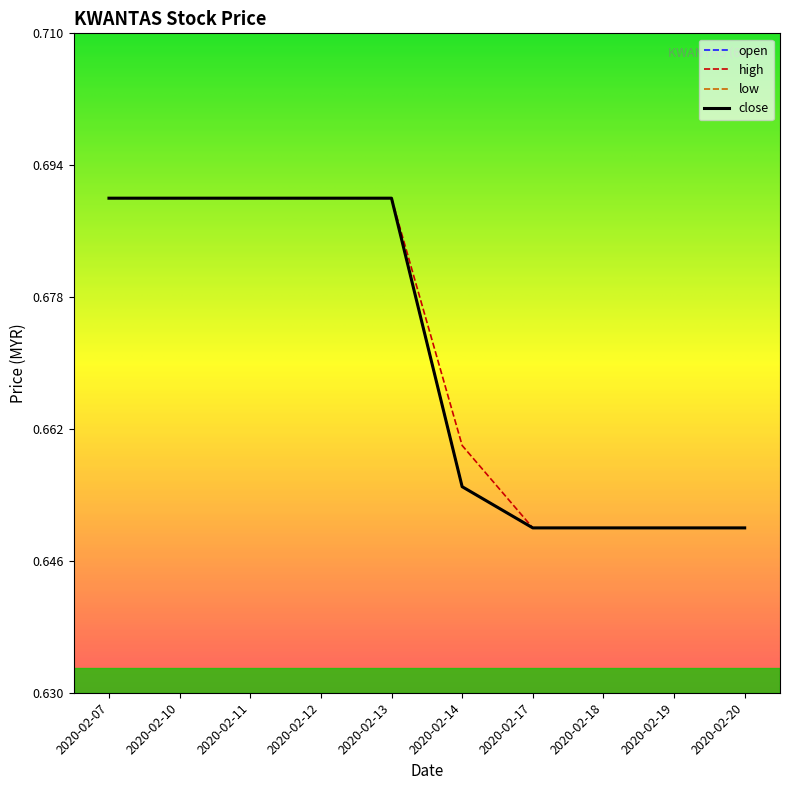

Does the chart display data point markers on the line(s)?

No